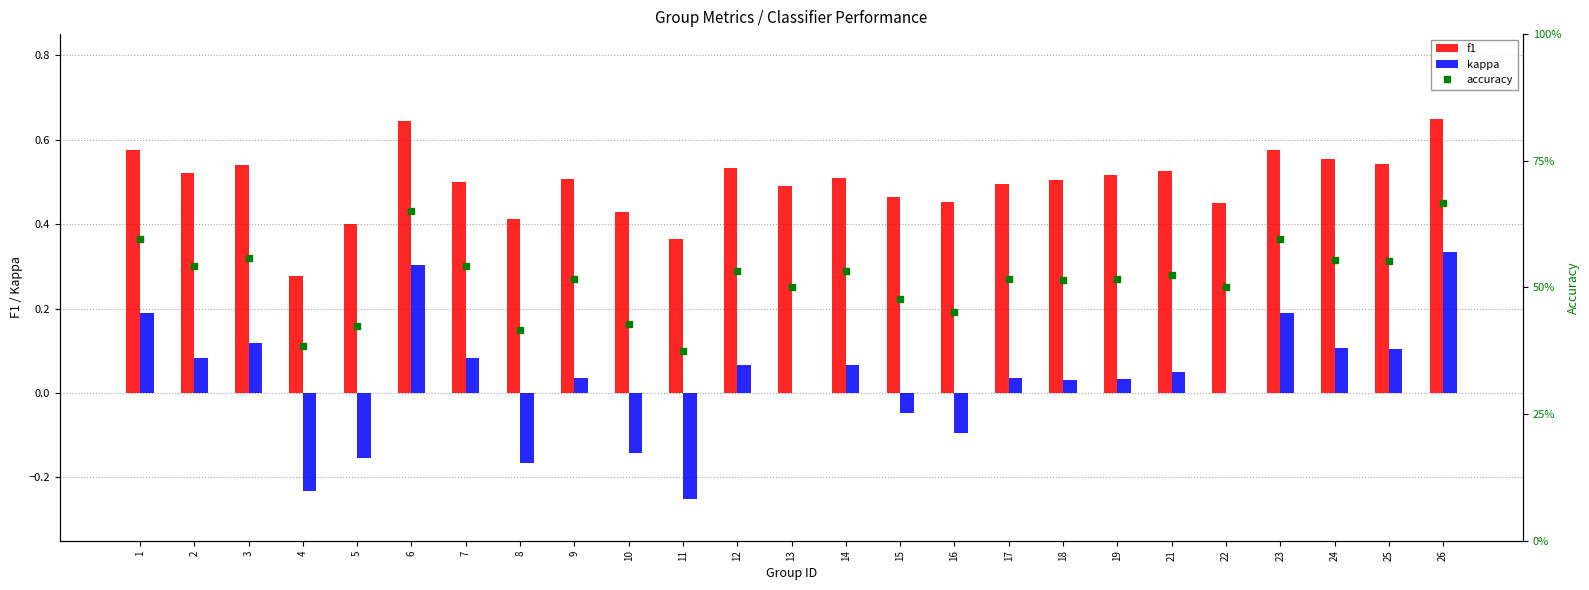

Is the value of f1 at 1 greater than the value of kappa at 2?

Yes